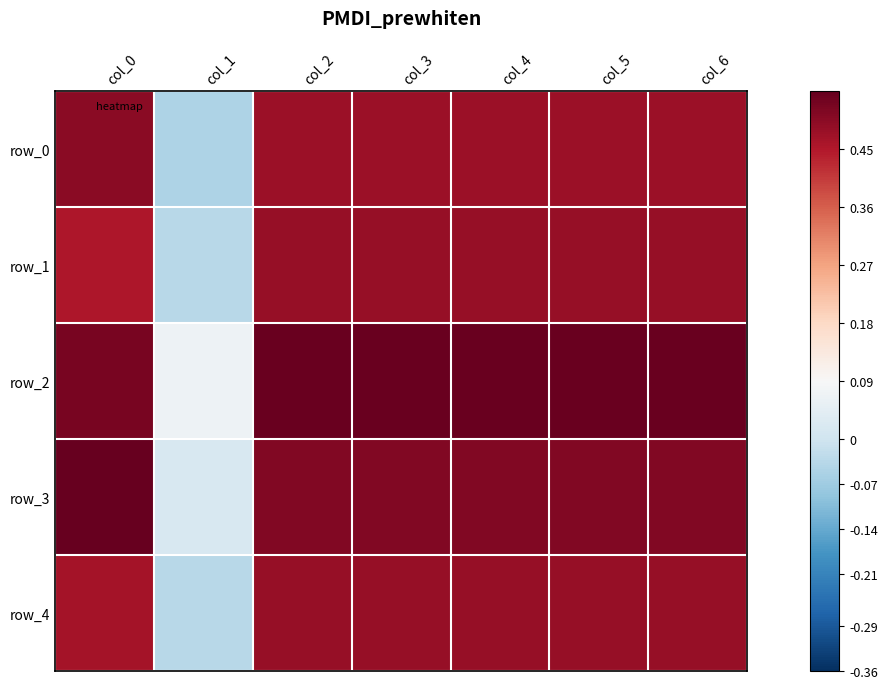

What is the smallest value displayed?

-0.1